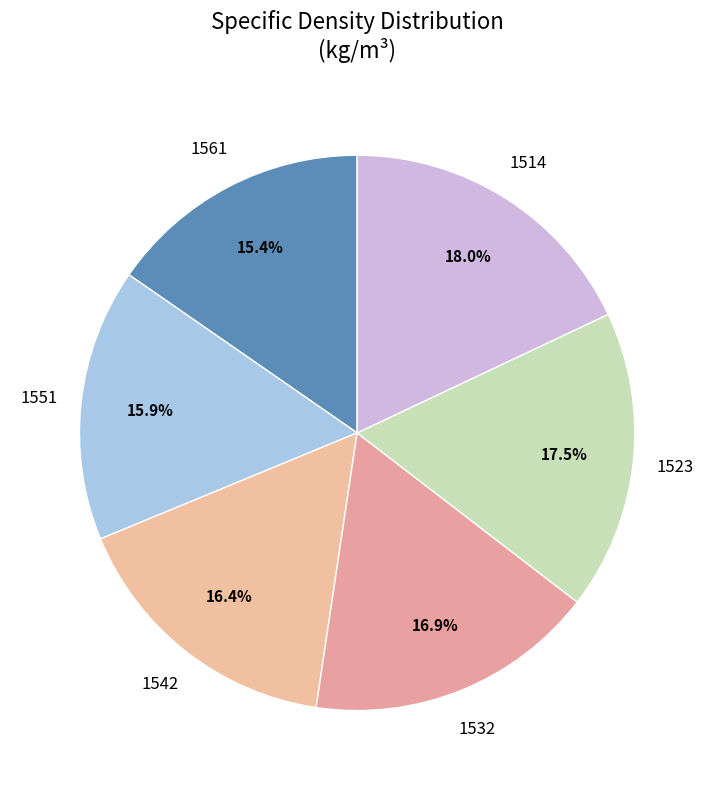

True or false: 1523 accounts for 7% of the total.

False